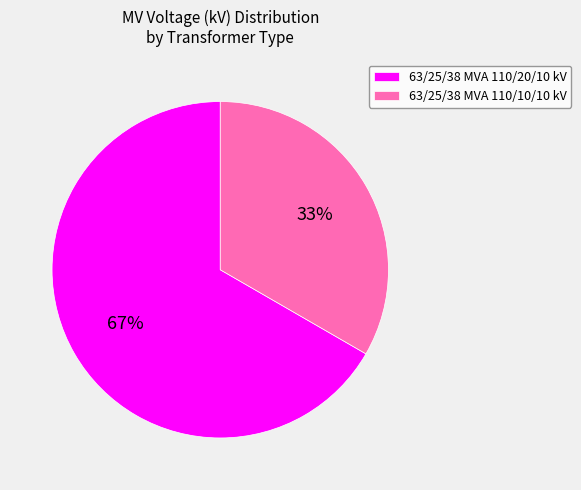

How many slices are in this pie chart?

2